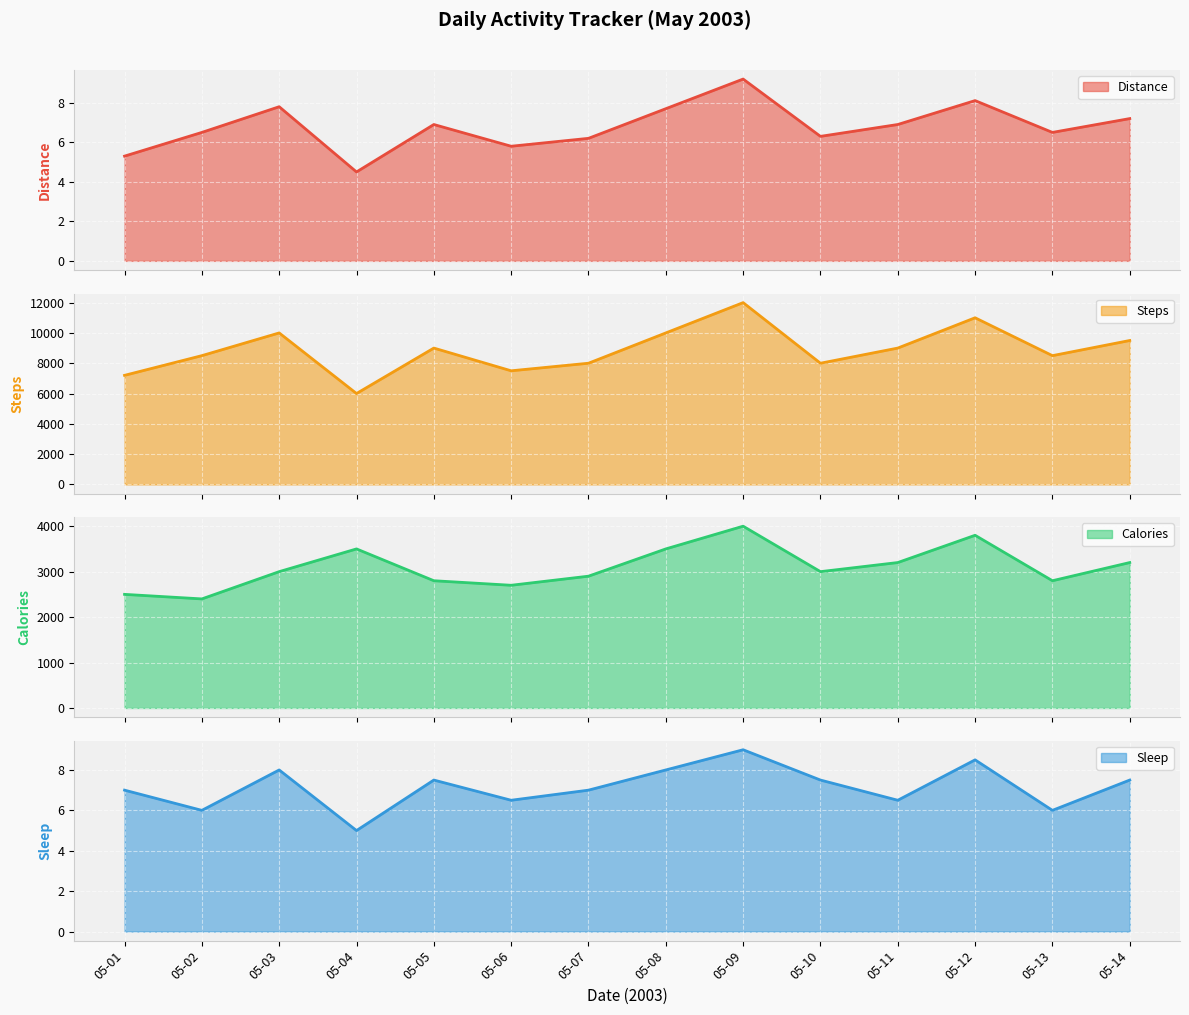

At which label does Distance reach its minimum?

05-04